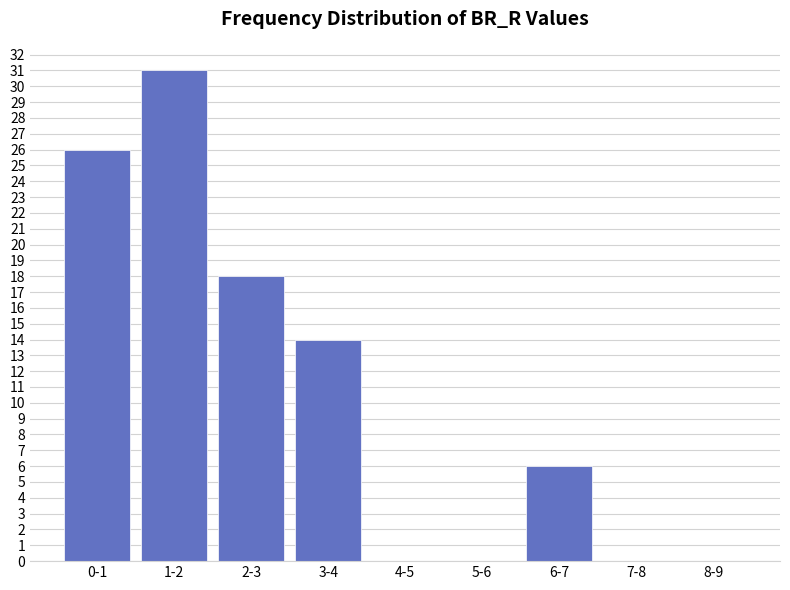

Reading left to right, transcribe all the data shown in this chart.

0-1=26	1-2=31	2-3=18	3-4=14	4-5=0	5-6=0	6-7=6	7-8=0	8-9=0